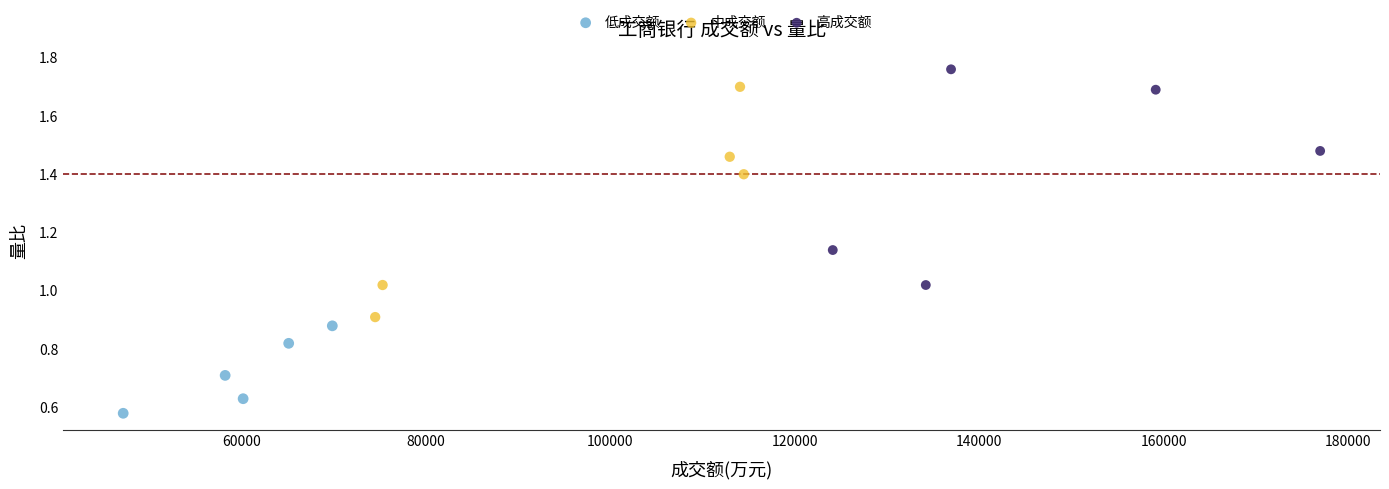

Which series contains the lowest Y value?

低成交额